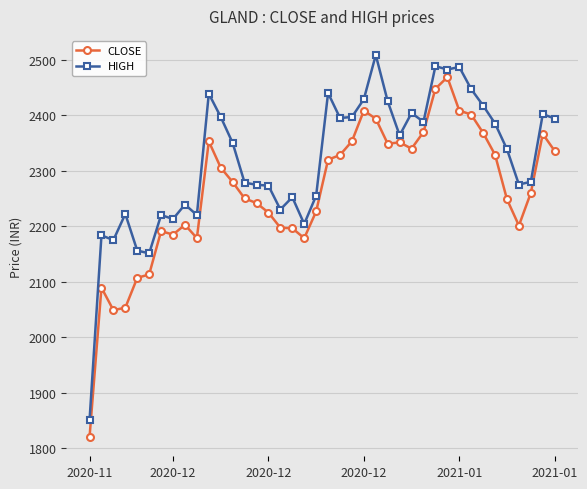

List the series in order of their overall mean, highest first.

HIGH, CLOSE